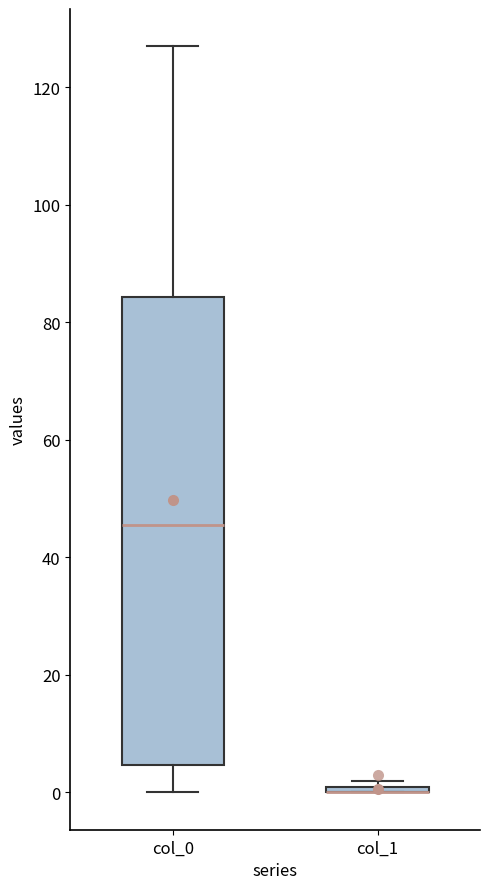

Which box is the tallest, from its lower edge to its upper edge?

col_0